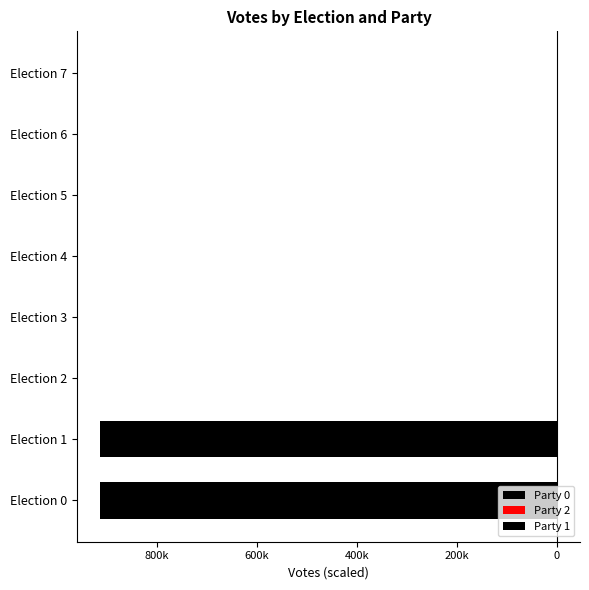

How many groups of bars are there?

8